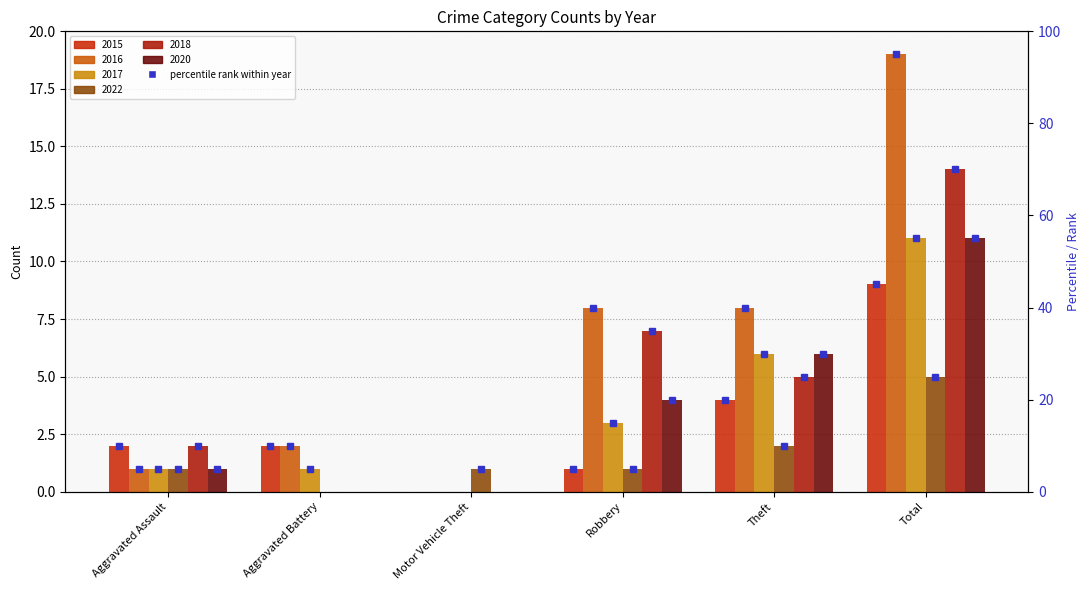

How many 2015 values are between 1 and 4?

4